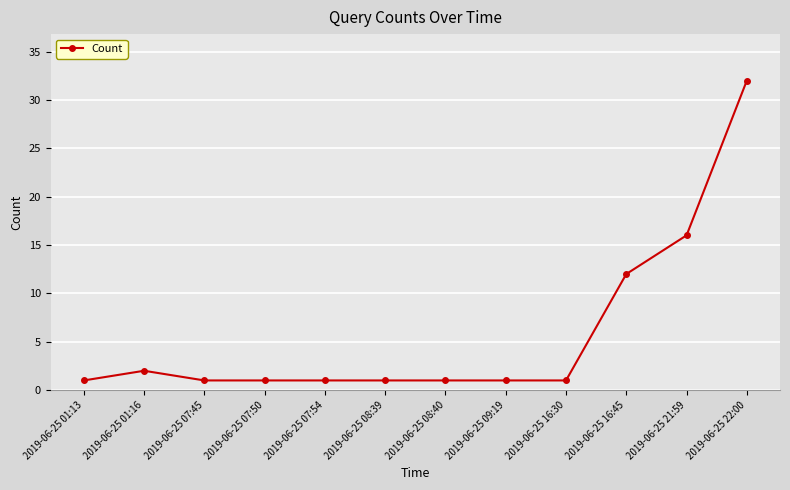

Reading left to right, list all the values displayed in this chart.

1	2	1	1	1	1	1	1	1	12	16	32